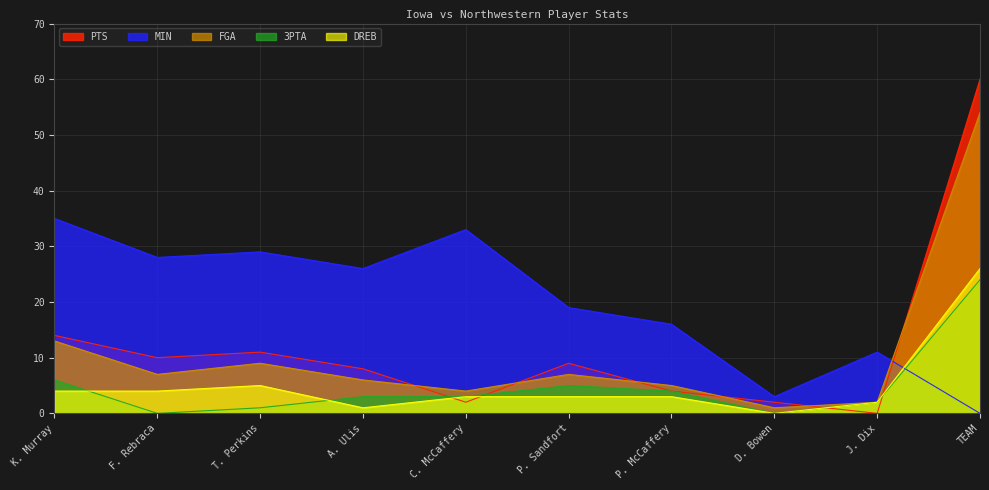

How many data points does each series have?

10